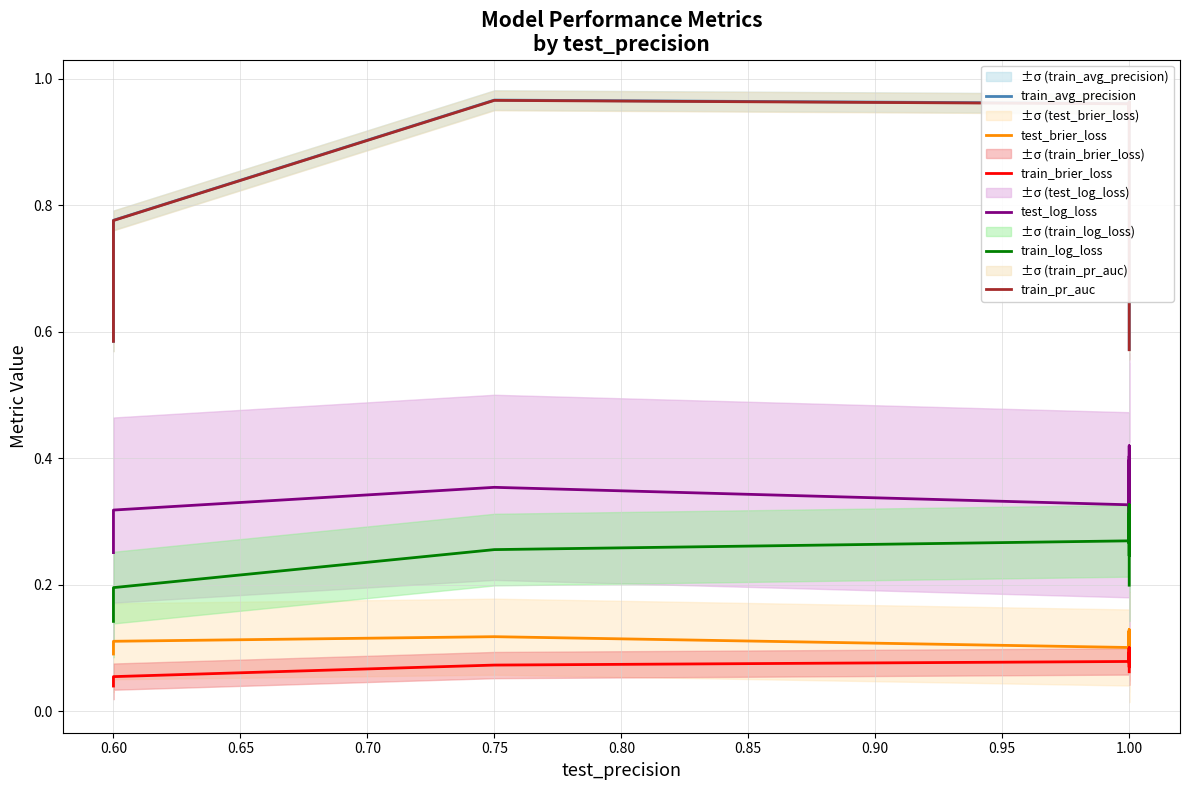

At how many categories does at least one series exceed 0?

40